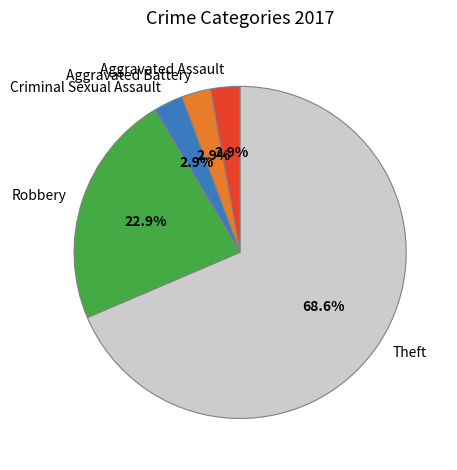

Which category has the biggest portion of the pie?

Theft